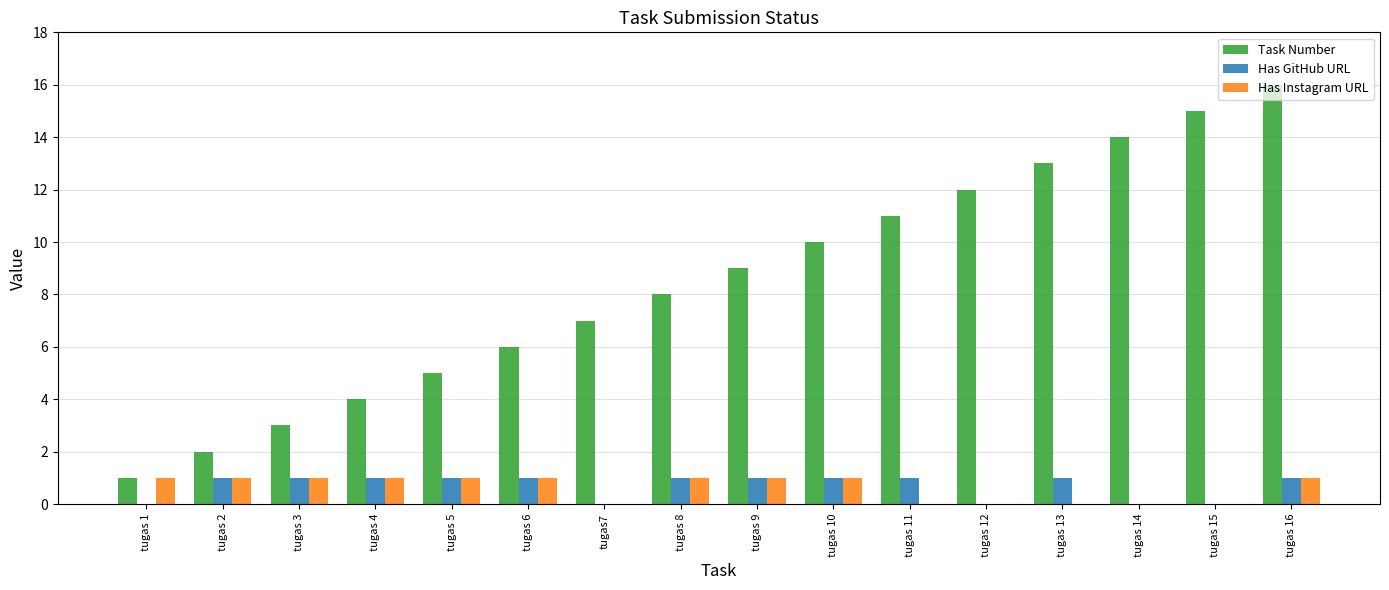

Which category has the highest value across all series?

tugas 16